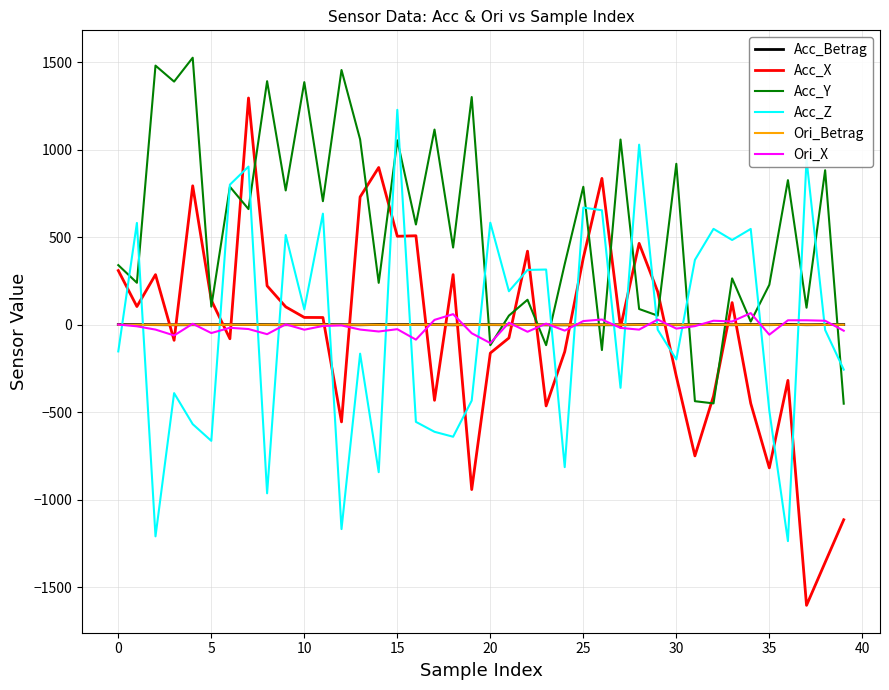

What is the minimum value for Acc_X?

-1602.9